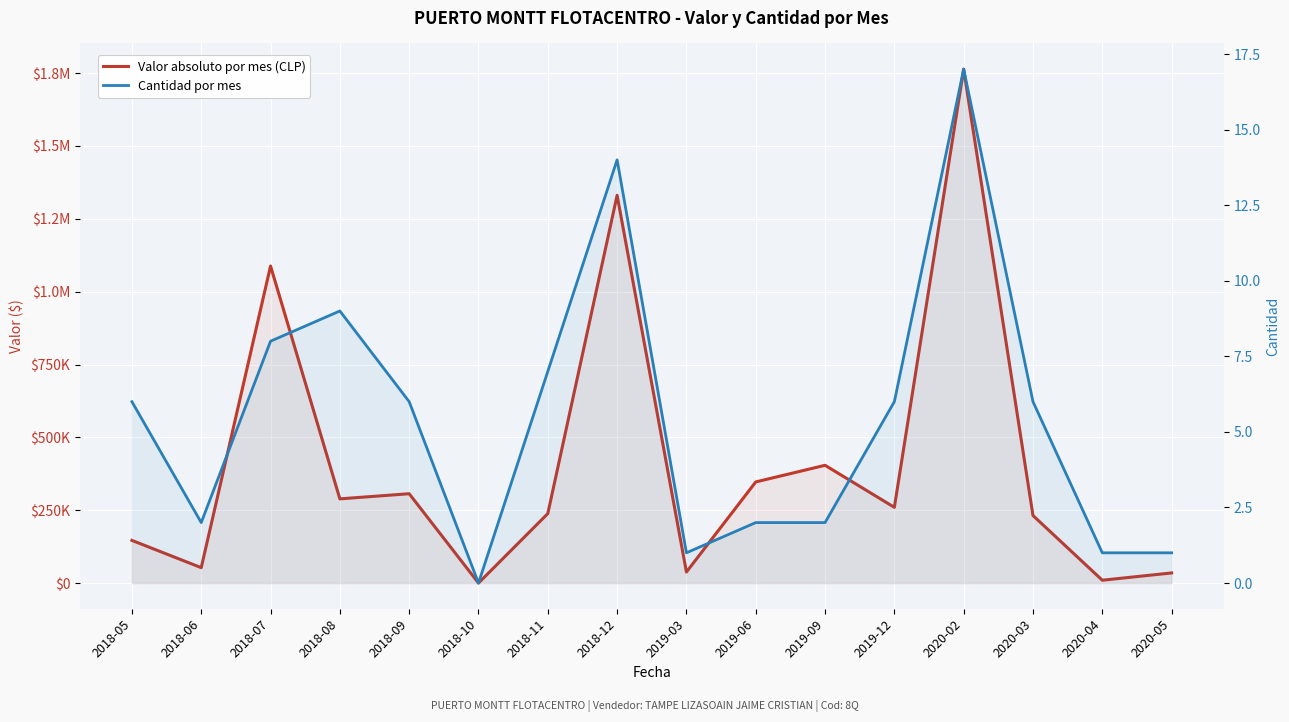

Rank the series by their maximum value, from highest to lowest.

Valor absoluto por mes (CLP), Cantidad por mes